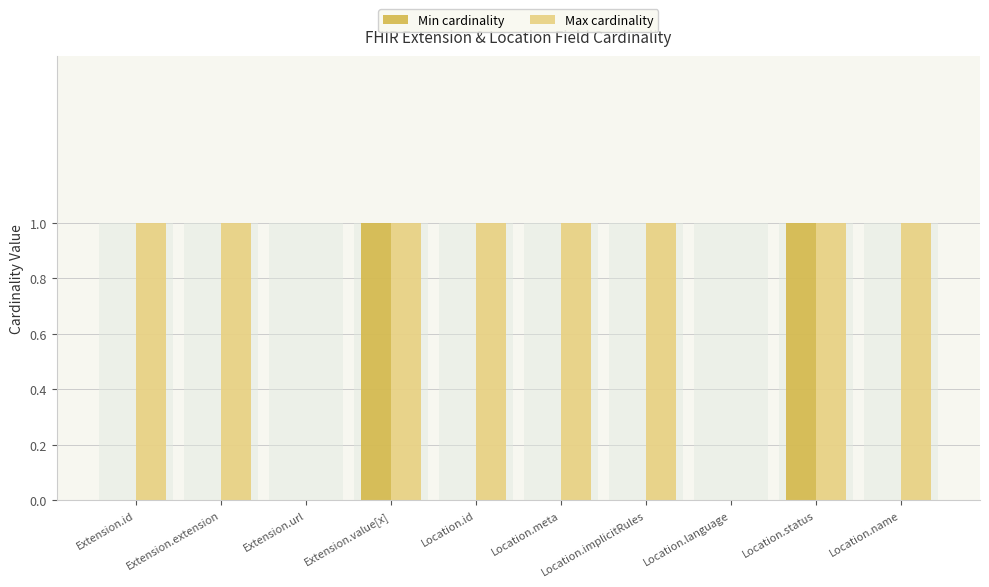

What are all the series names shown in the legend?

Min cardinality, Max cardinality